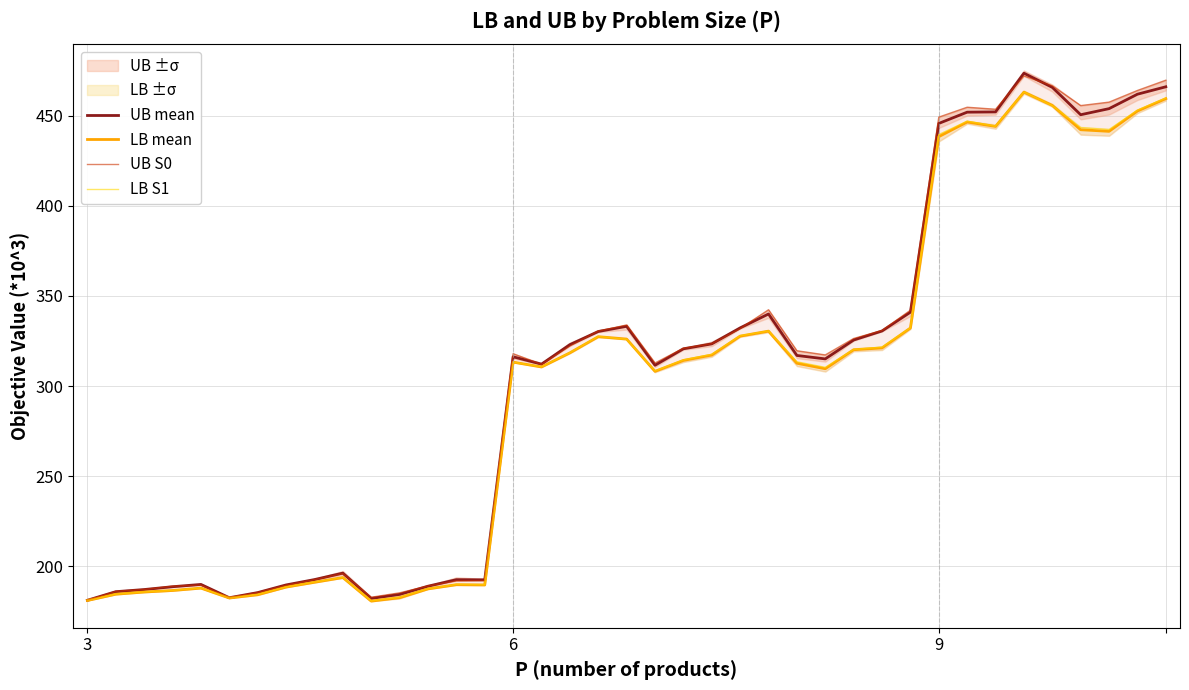

True or false: LB mean and UB S0 cross at least once.

False